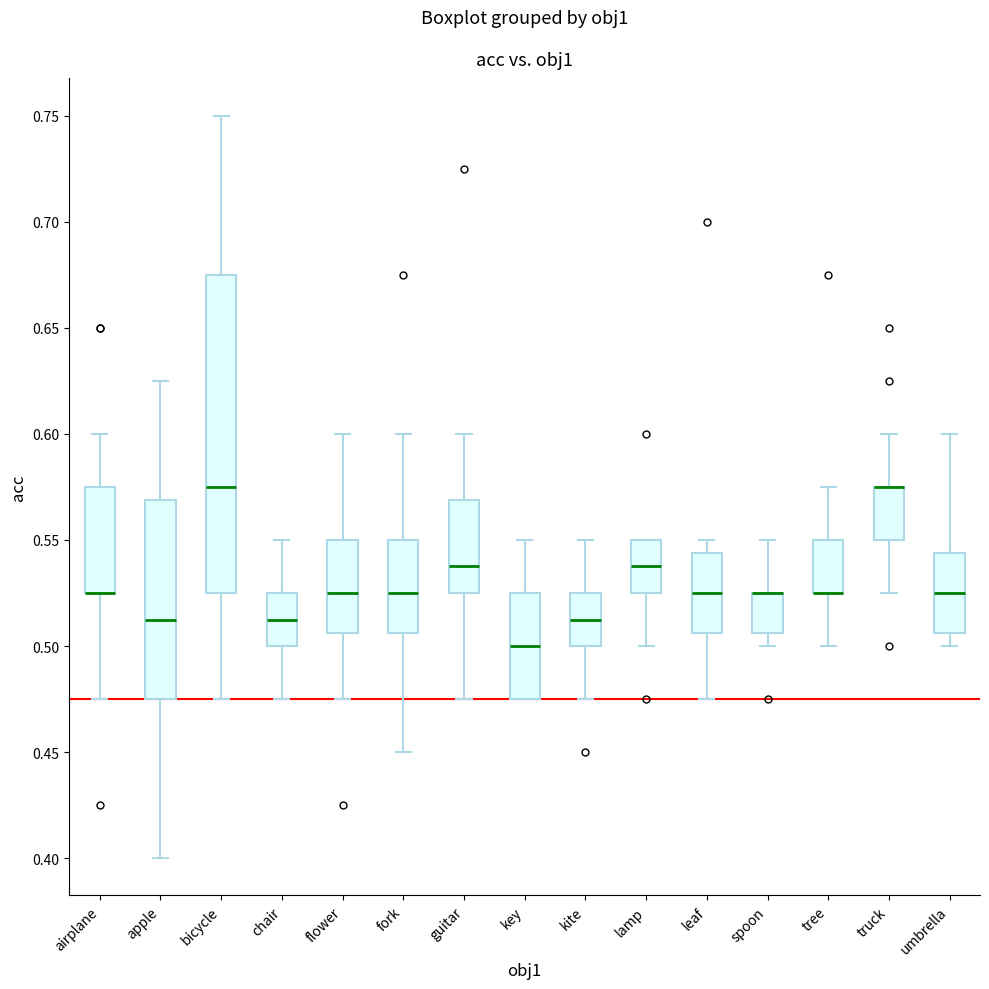

Where does the lower whisker of the box for fork end on the y-axis? The values are not printed on the chart, so give them approximately, as read against the axis.

0.450